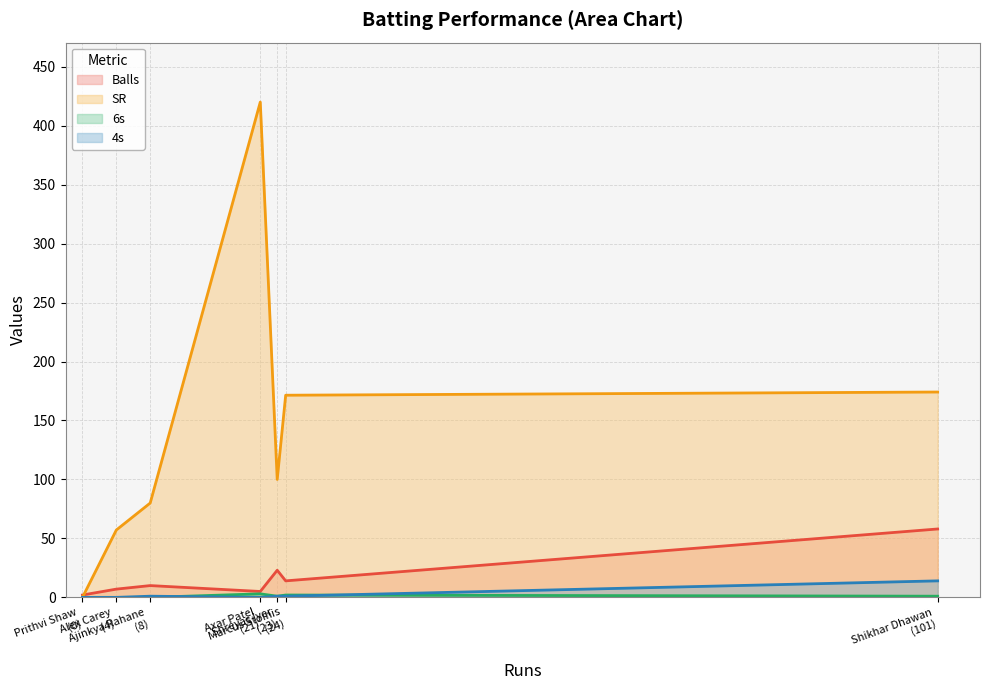

What is the difference between the second highest and second lowest values in the 4s series?

1.0